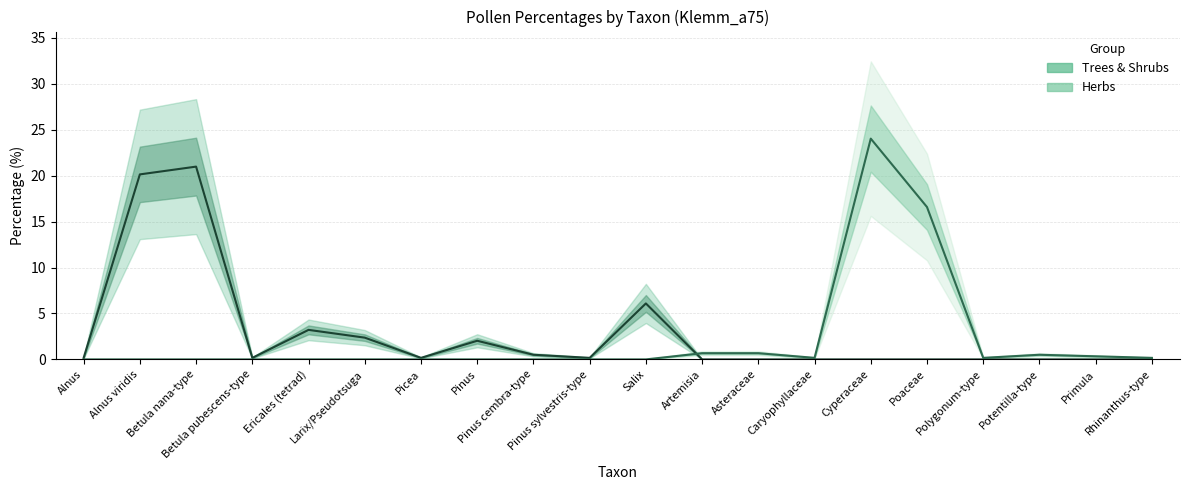

What is the label of the 15th point from the right?

Larix/Pseudotsuga